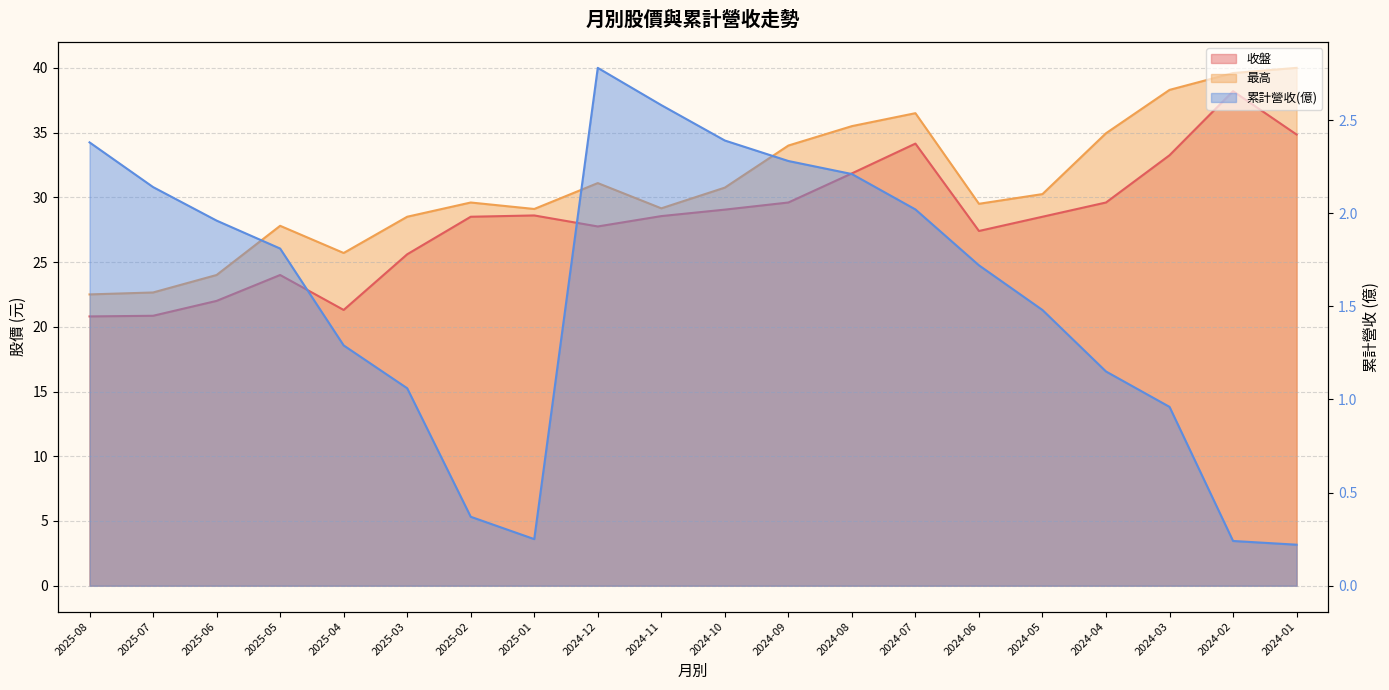

Where is the first local maximum for 收盤?

2025-05